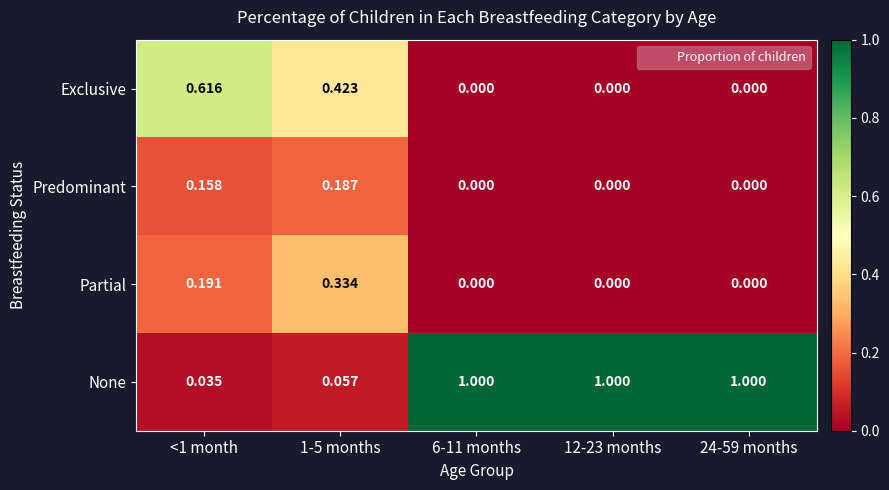

How many categories are shown in the chart?

5